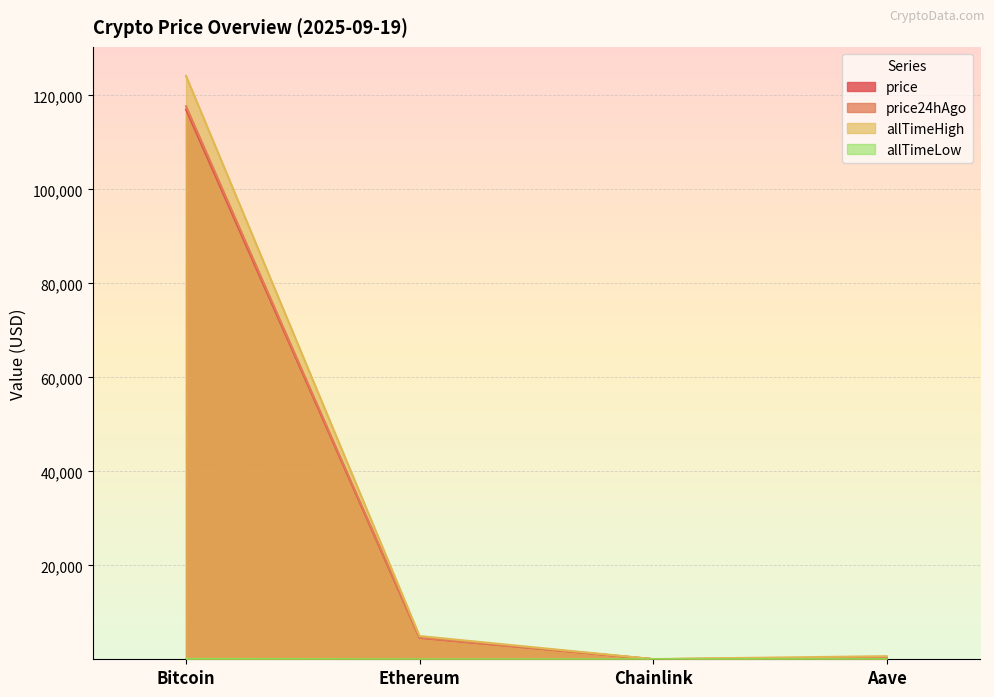

At which category does the chart reach its peak across all series?

Bitcoin